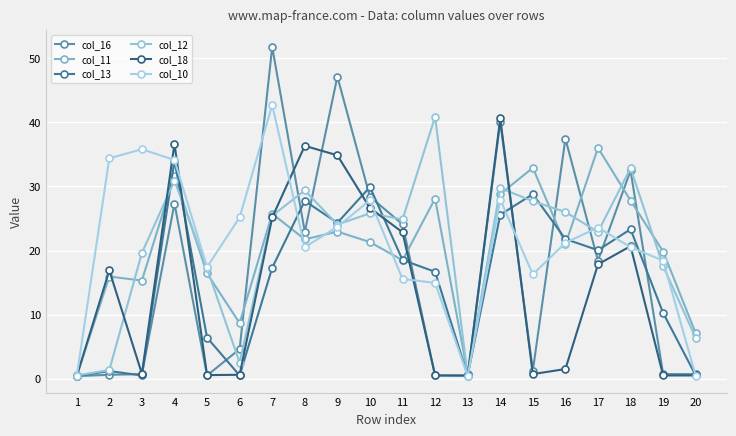

At which label is col_10 closest to 21?

16